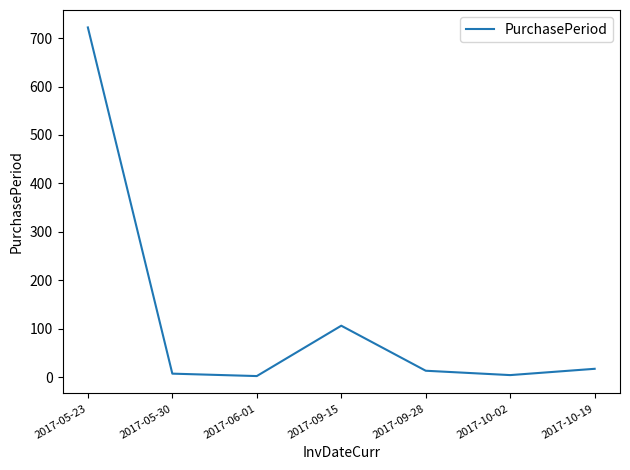

What is the average value?

124